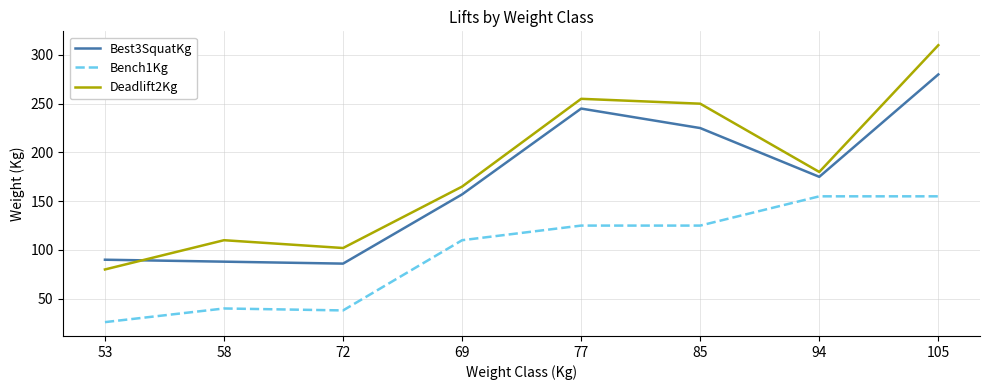

List the series in order of their peak value, lowest first.

Bench1Kg, Best3SquatKg, Deadlift2Kg